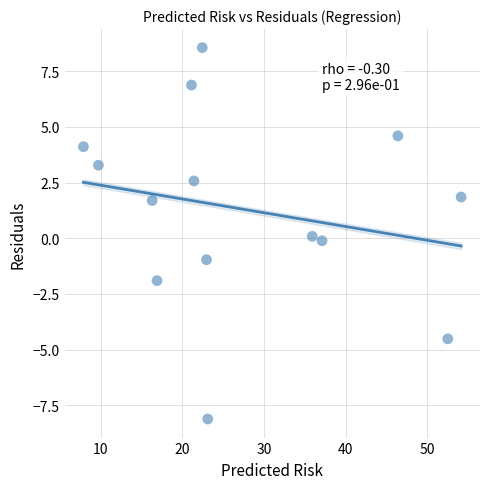

What is the range of X values (max minus min)?

46.3